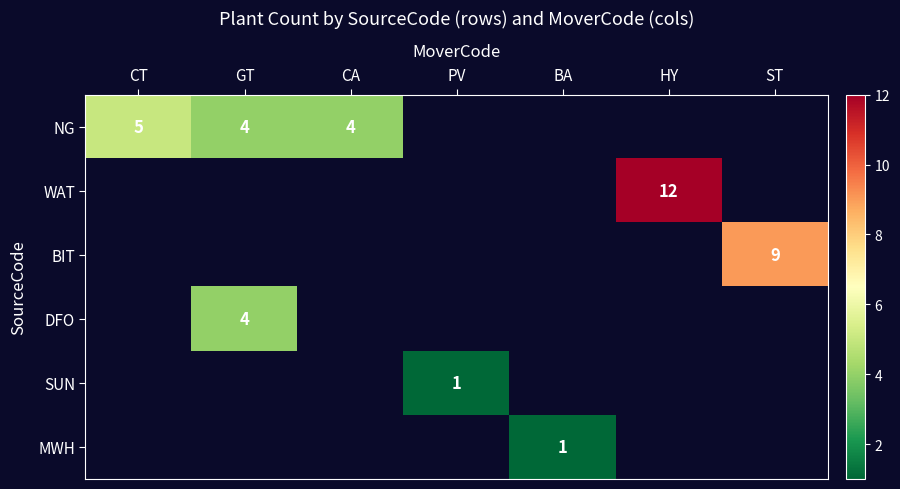

The NG series shows 2 at CA. True or false?

False